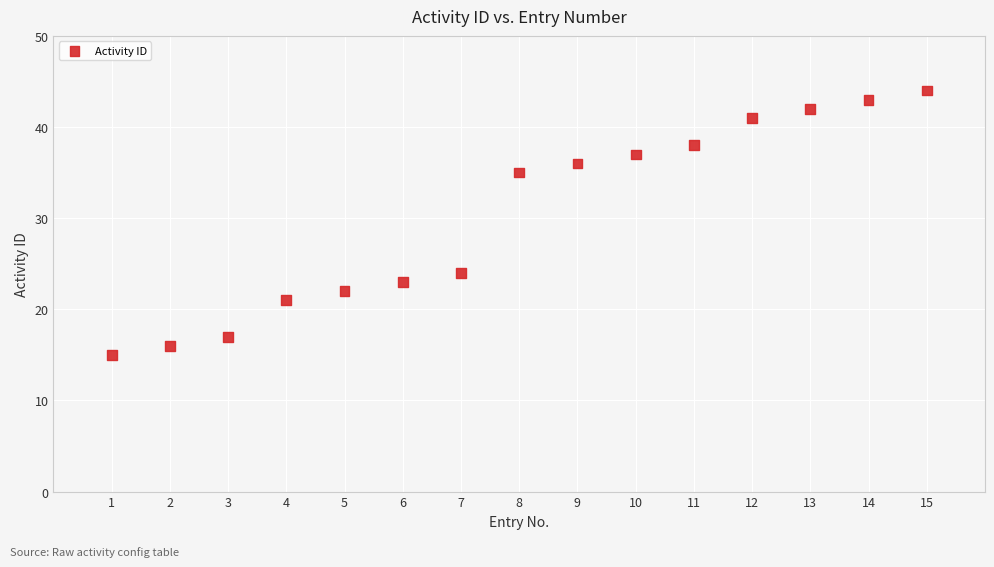

What Y value in the scatter plot is closest to 29?

24